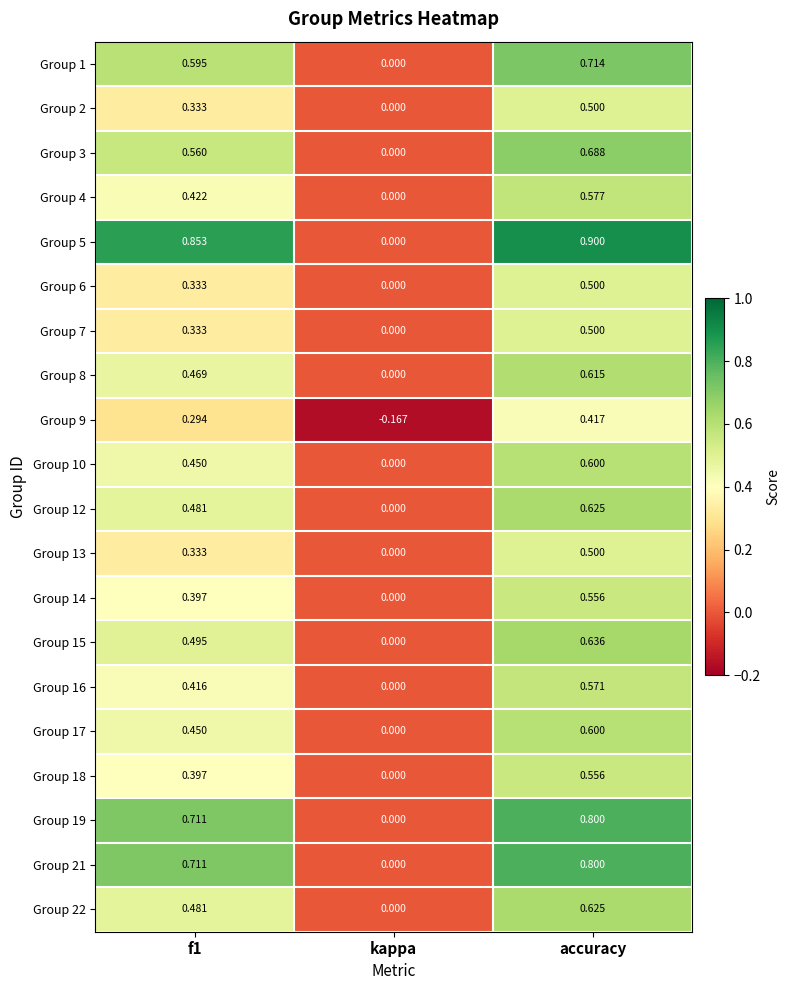

Which label corresponds to the largest value in the chart?

accuracy